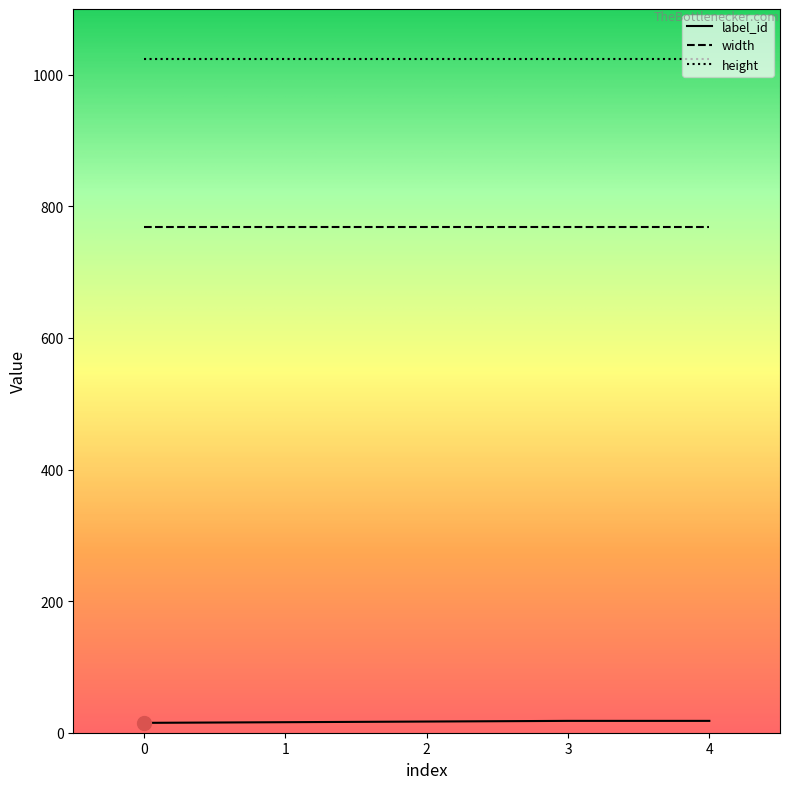

What is the sum of the label_id values at 1 and 2?

33